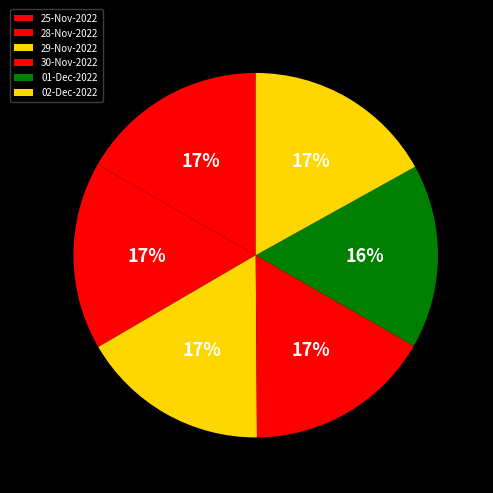

To the nearest percent, what is the difference between the largest and smallest slice percentages?

1%